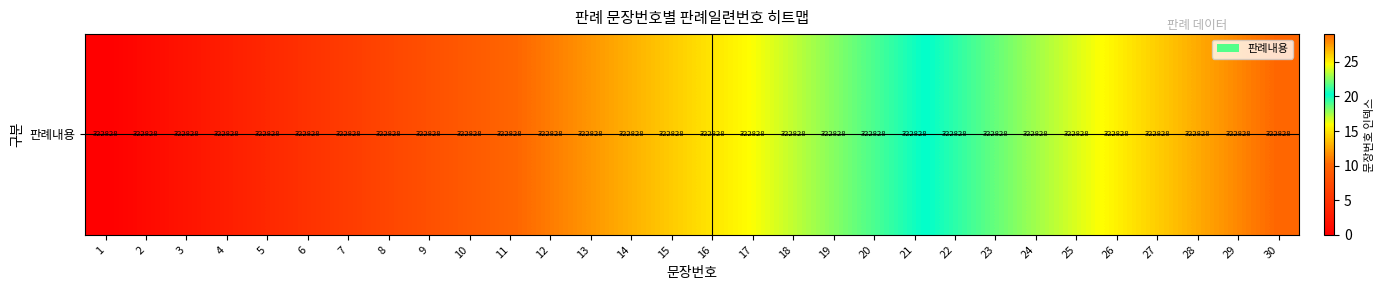

What is the difference between the maximum and second lowest values?

28